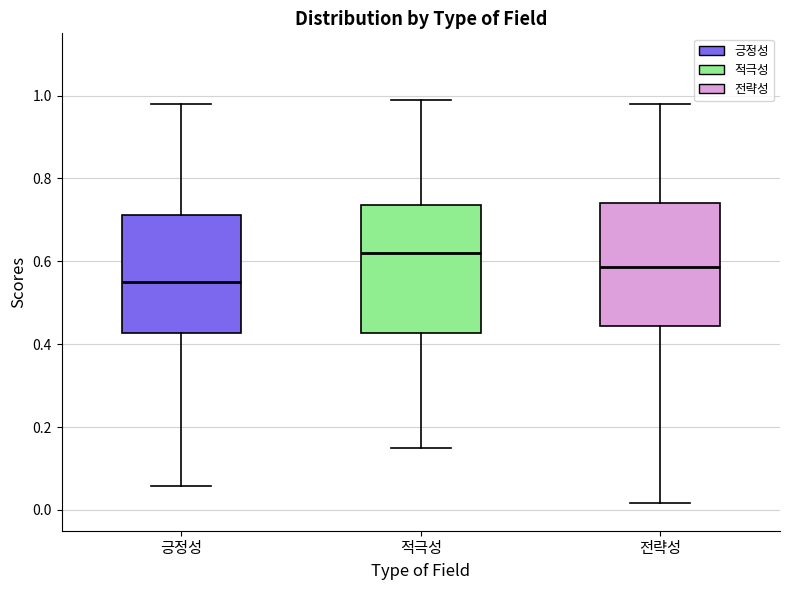

Reading left to right, read every box against the y-axis: the position of its median line, the range the box covers, and the ends of its whiskers. The values are not printed on the chart, so give them approximately, as read against the axis.

긍정성: median 0.54, box 0.42 to 0.72, whiskers 0.06 to 0.98
적극성: median 0.62, box 0.42 to 0.74, whiskers 0.16 to 0.98
전략성: median 0.58, box 0.44 to 0.74, whiskers 0.02 to 0.98